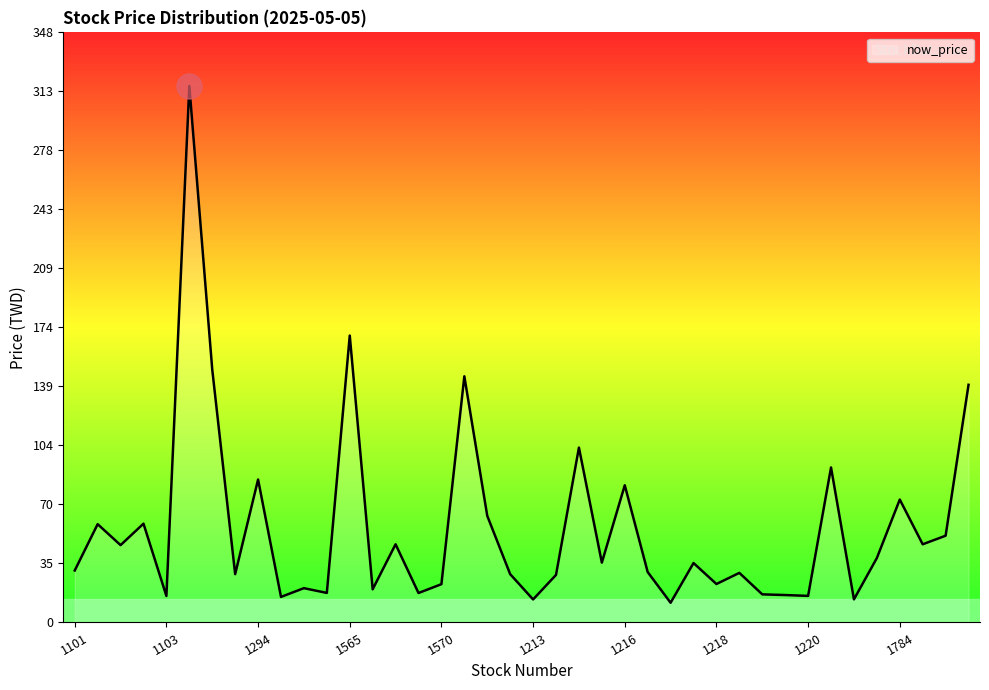

What is the maximum value shown in the chart?

316.0